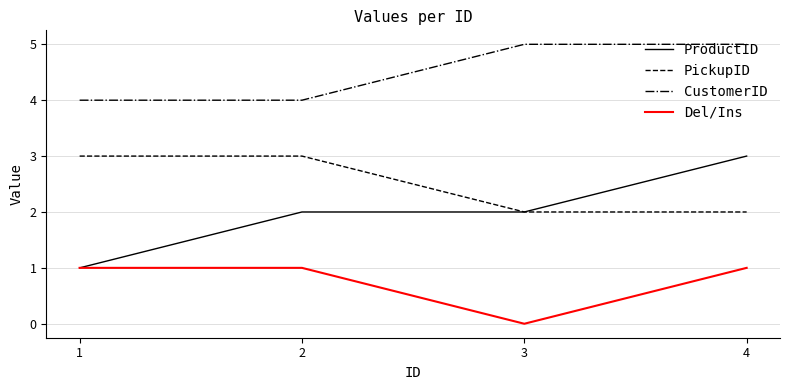

Does the chart display data point markers on the line(s)?

No